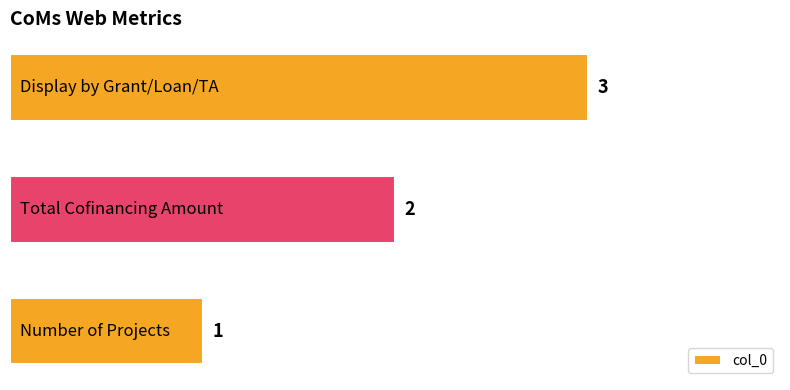

What is the sum of all values?

6